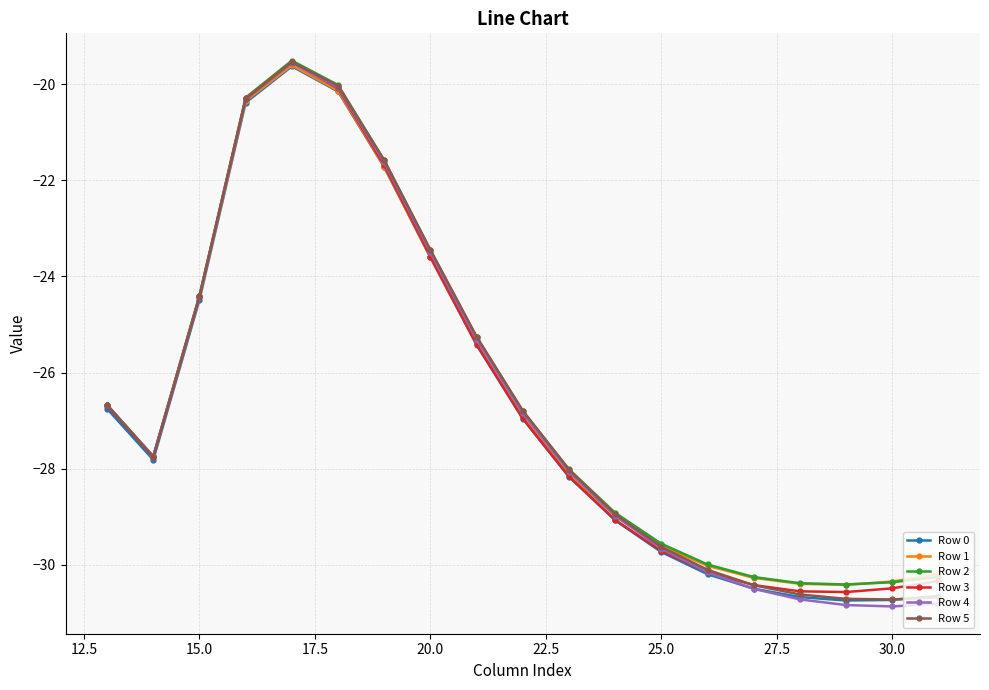

At how many categories does at least one series exceed -26?

7